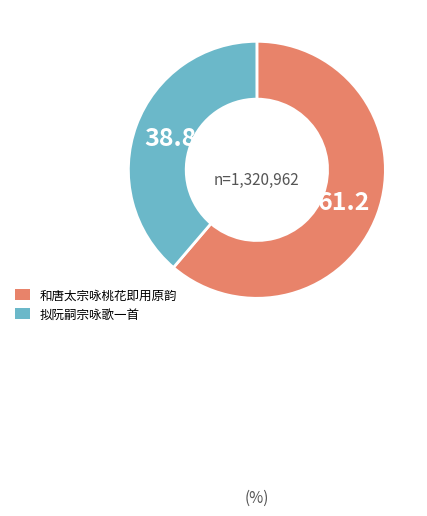

Is it true that 和唐太宗咏桃花即用原韵 is 76% of the pie?

False